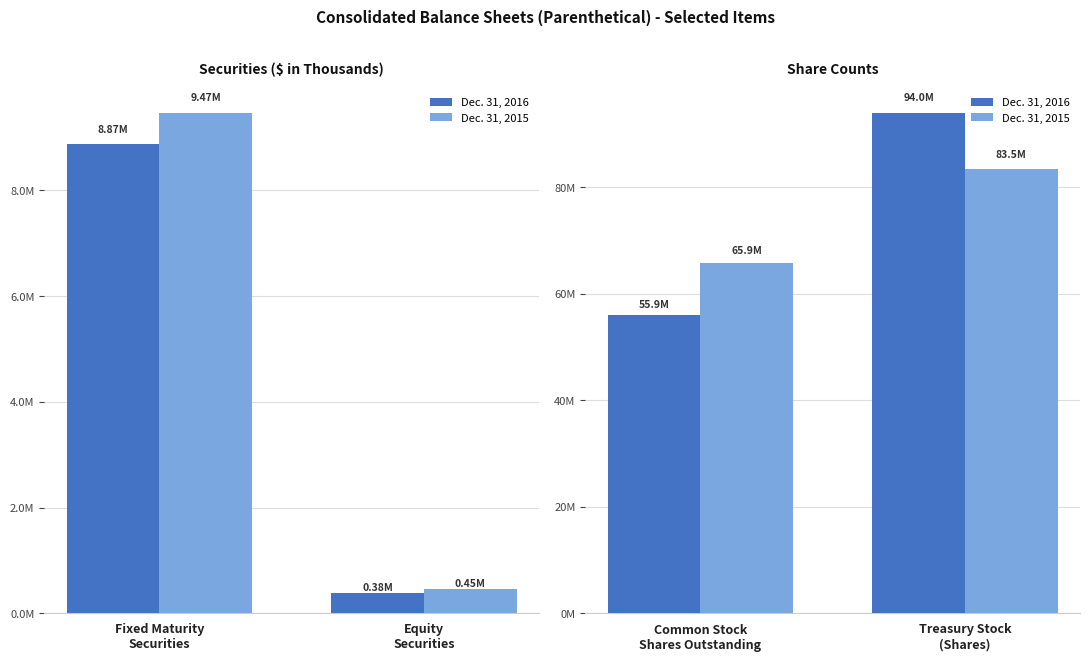

How many bars are there in each group?

2